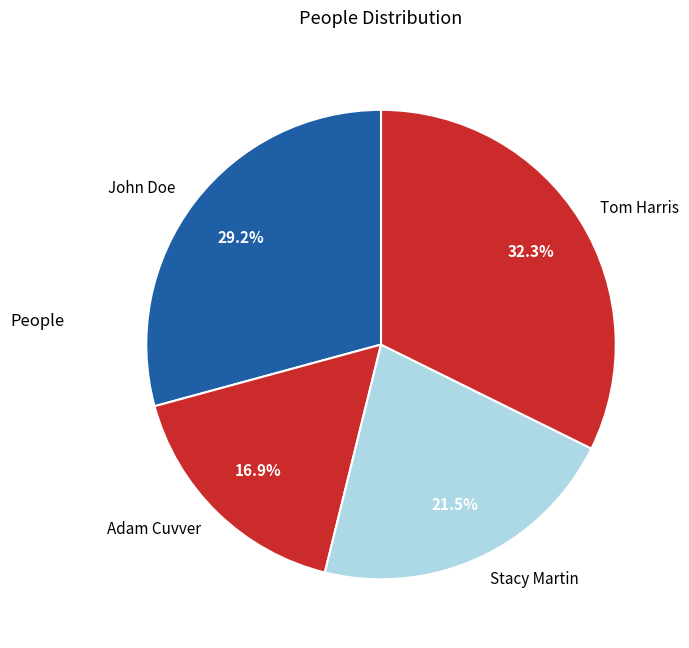

To the nearest percent, what is the average slice percentage?

25%